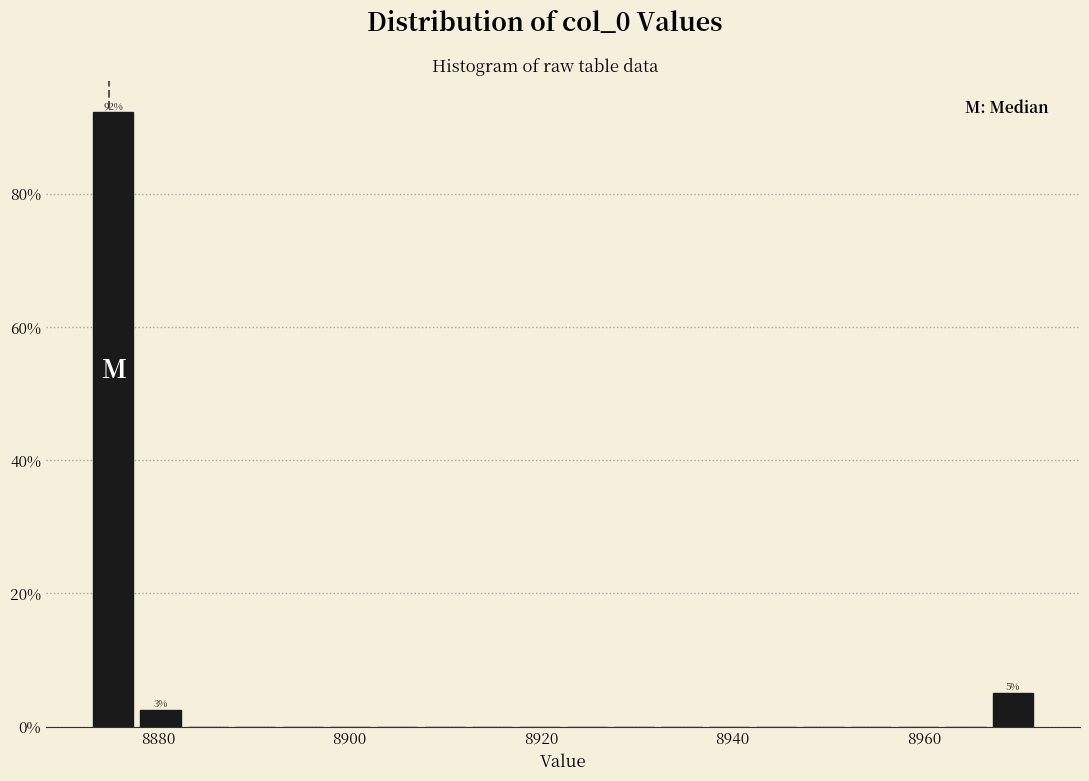

Around what value on the x-axis is the tallest bar? Give the approximate position of its centre, as read against the axis.

8876